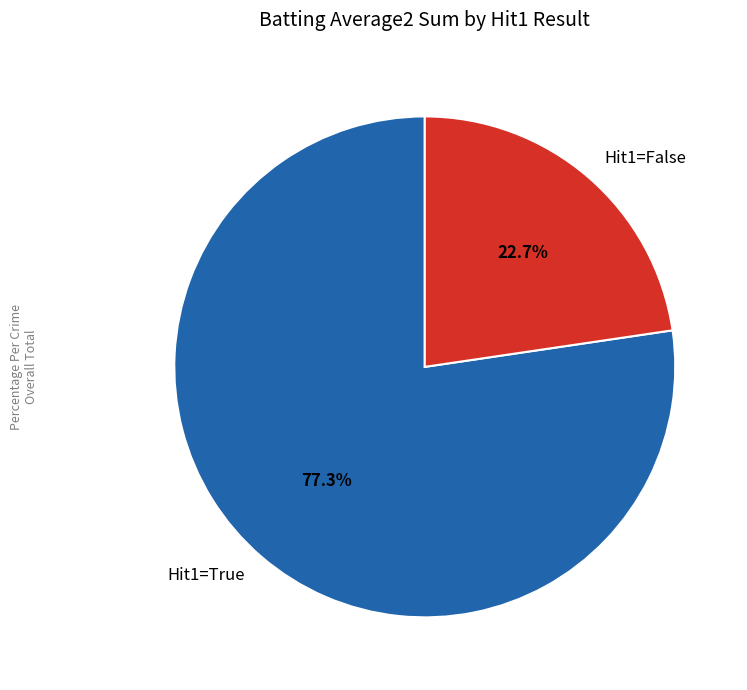

Count the number of slices in the pie.

2